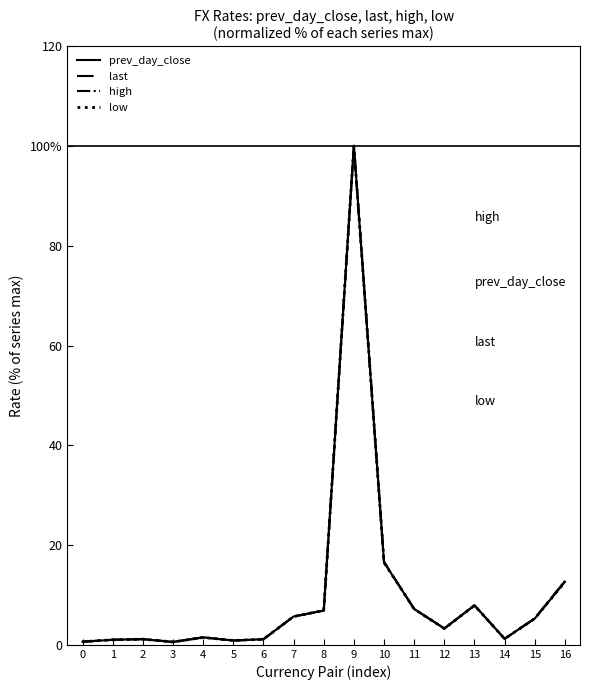

True or false: high and prev_day_close cross at least once.

True